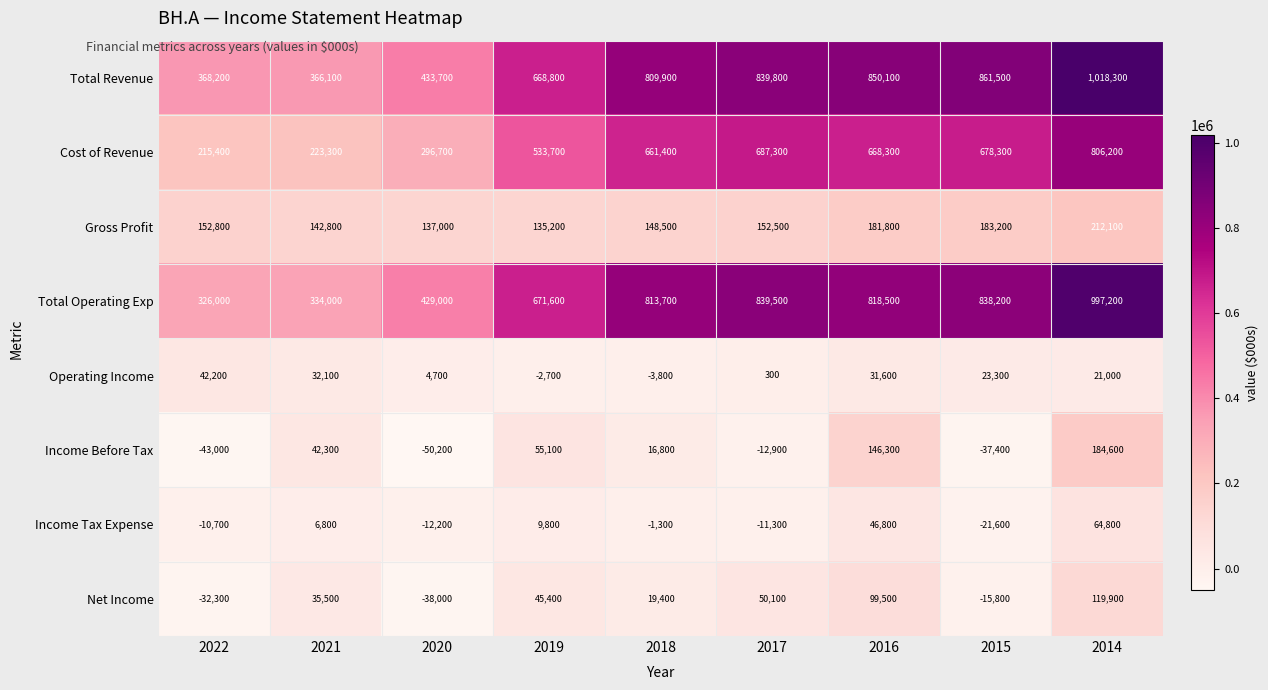

What is the difference between the maximum and second lowest values in the Net Income series?

152200